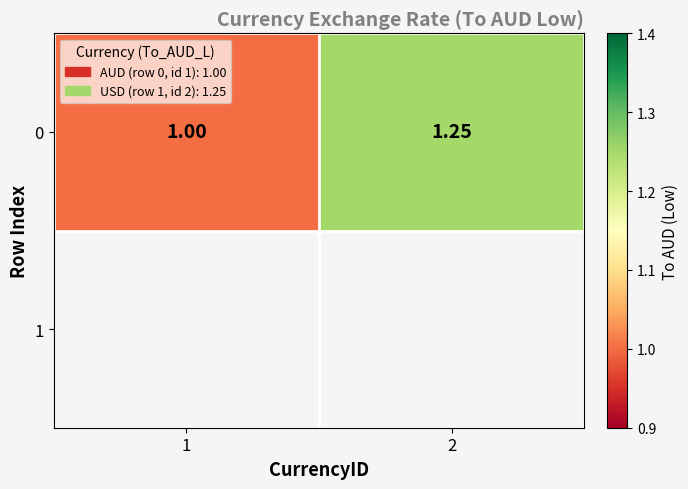

At which category does the chart reach its minimum across all series?

1